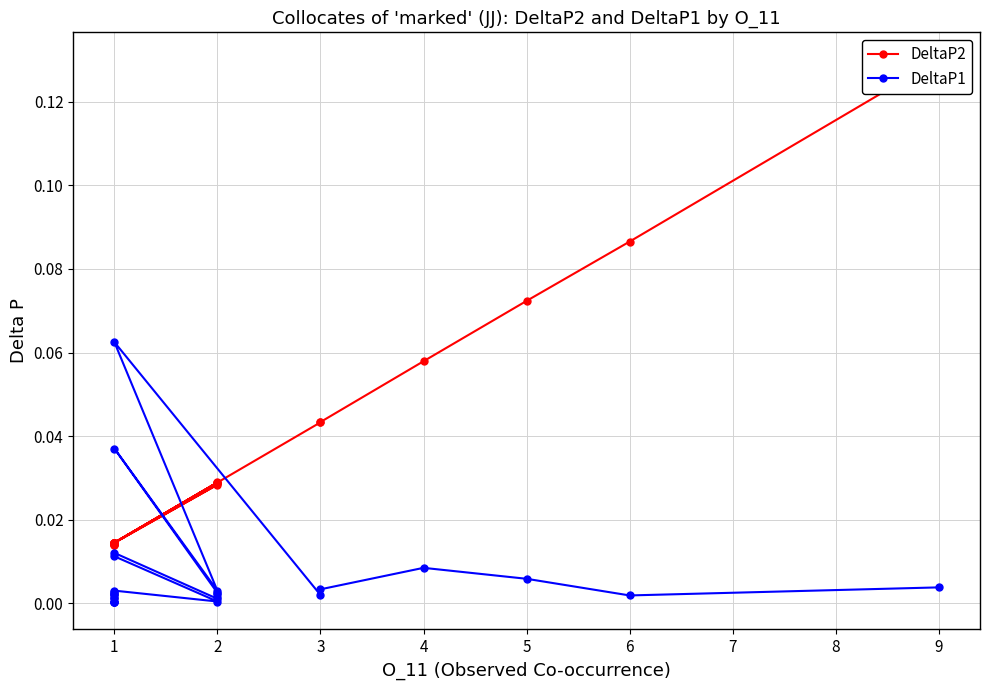

Which series has the largest range (max minus min)?

DeltaP2